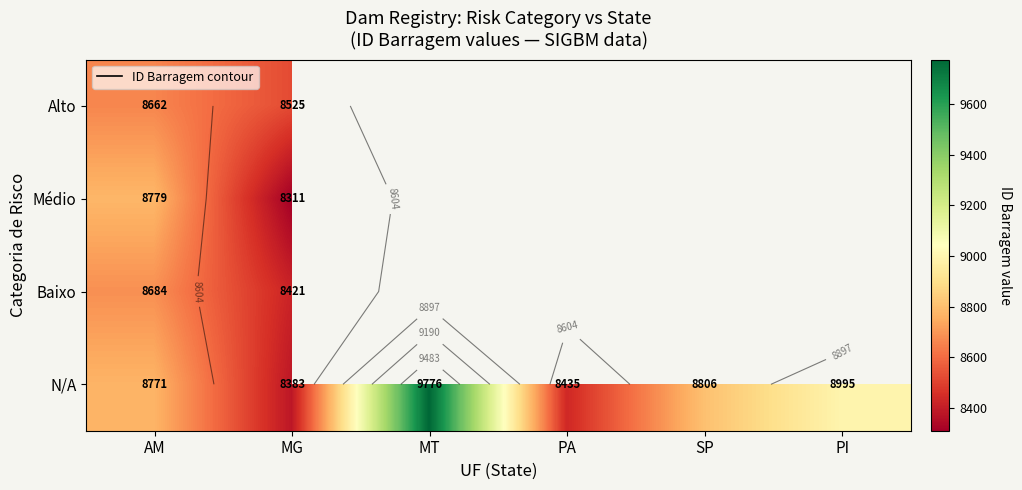

What is the difference between the second highest and second lowest values in the N/A series?

560.0